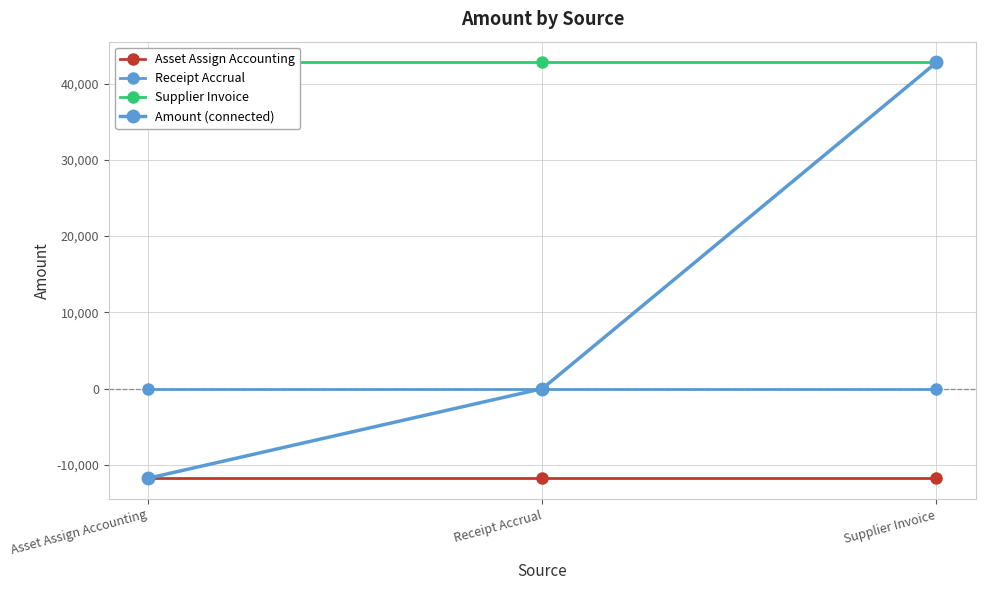

What is the spread (max minus min) of values at Supplier Invoice?

54511.2